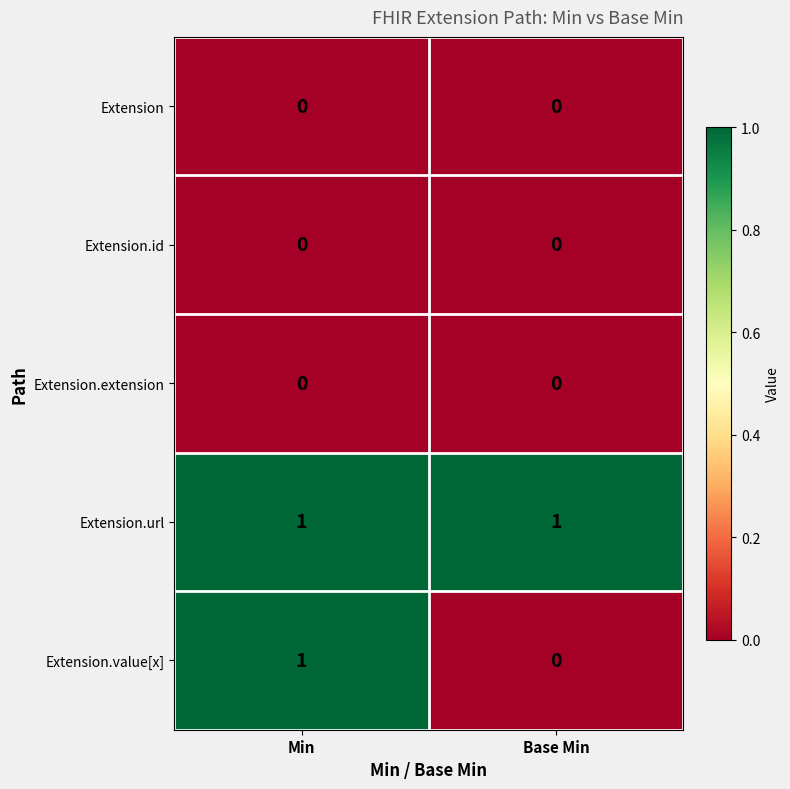

What is the spread (max minus min) of values at Base Min?

1